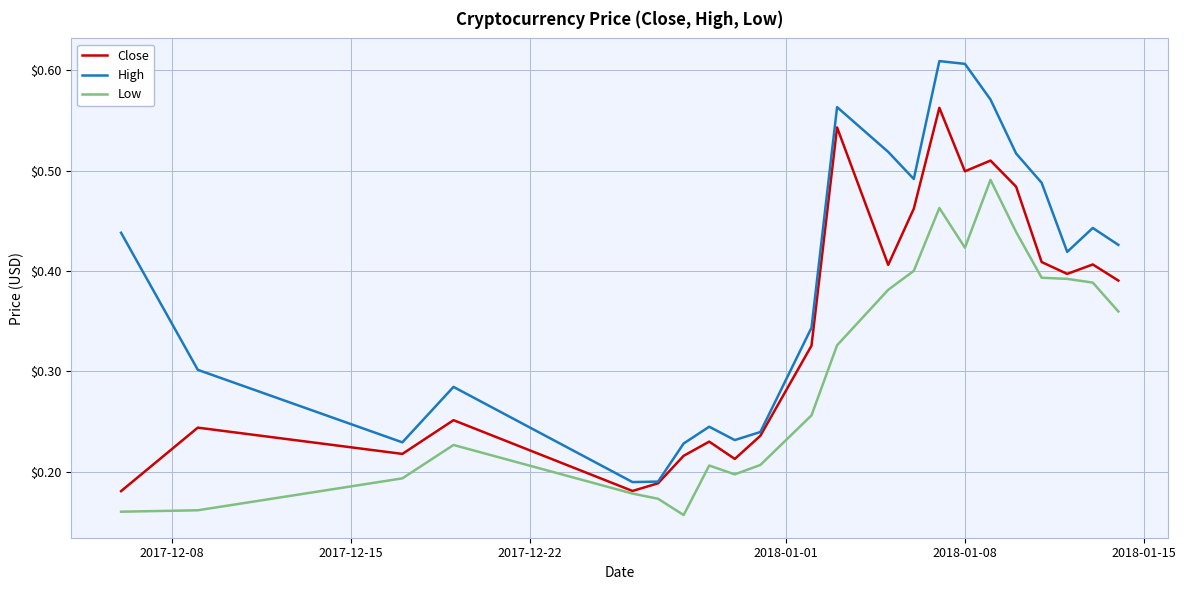

What are all the series names shown in the legend?

Close, High, Low